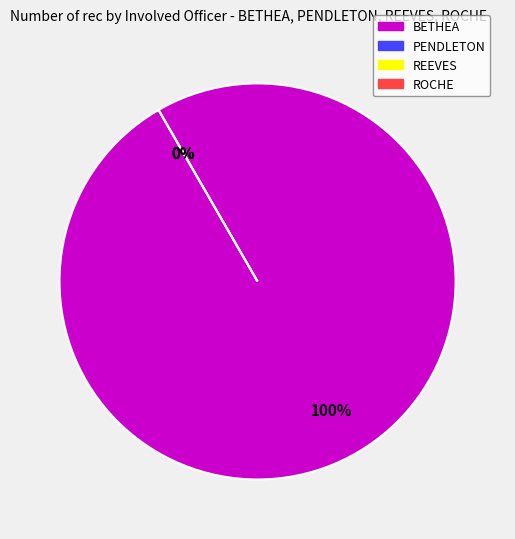

To the nearest percent, what is the difference between the largest and smallest slice percentages?

100%